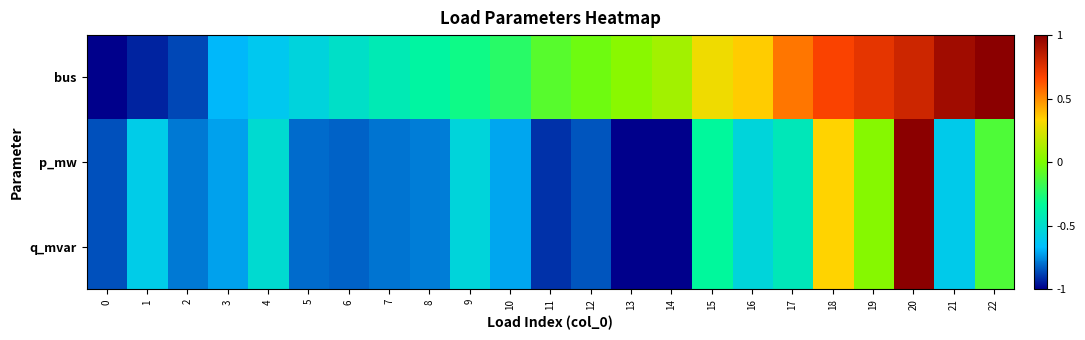

What is the total value across all series at 6?

-2.1